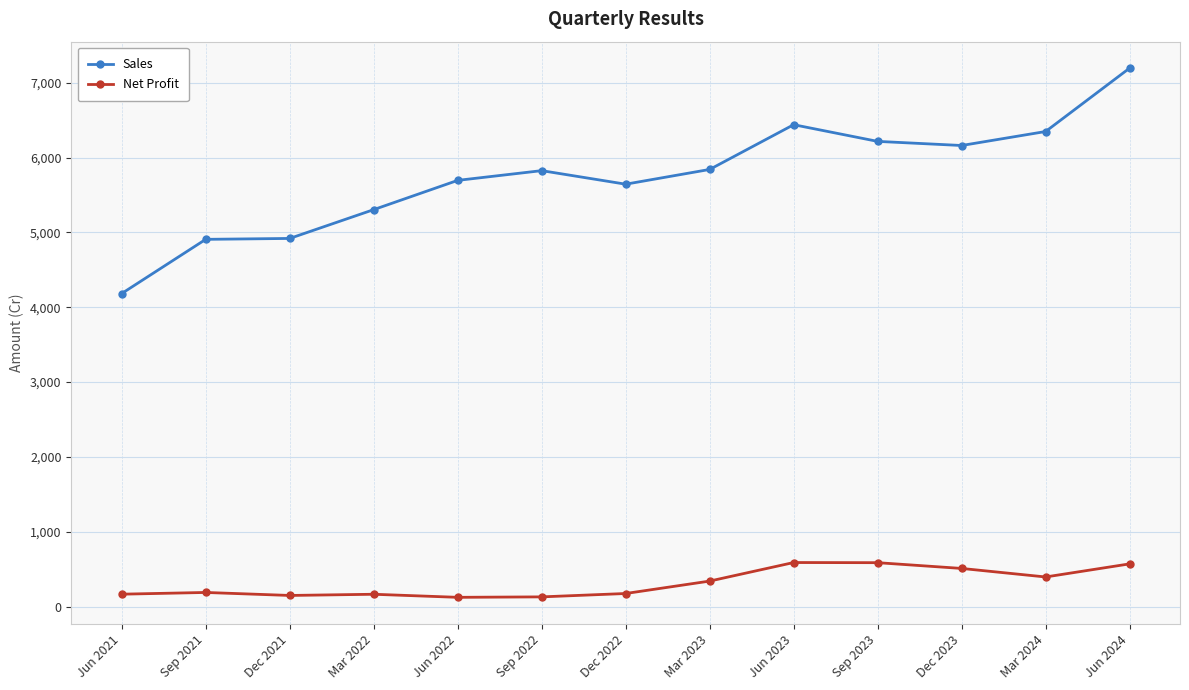

Which series has the widest spread of values?

Sales